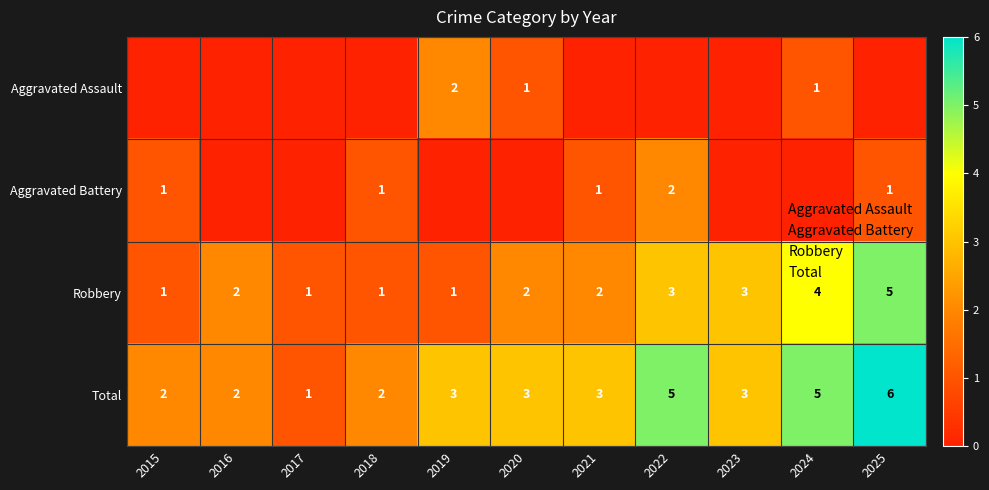

Which series has the widest spread of values?

Total